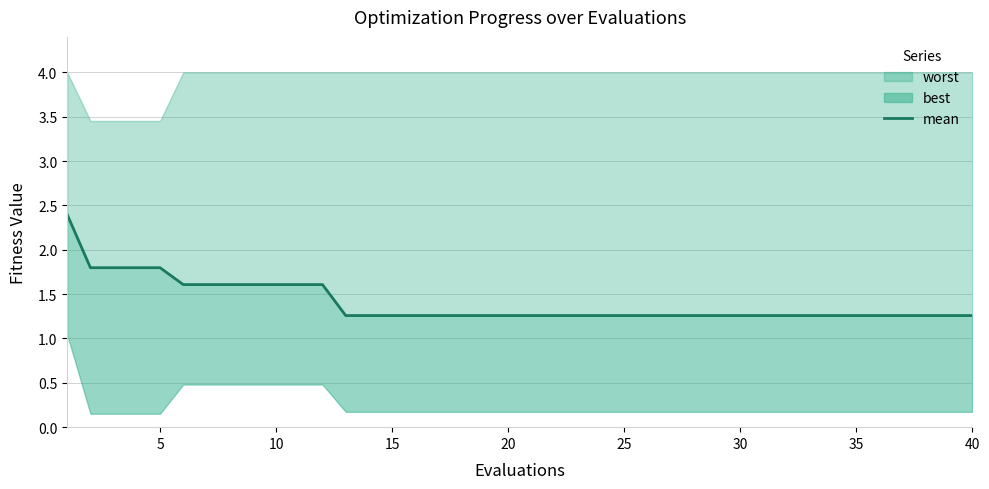

Is it true that the value at 18 is 1.8?

False